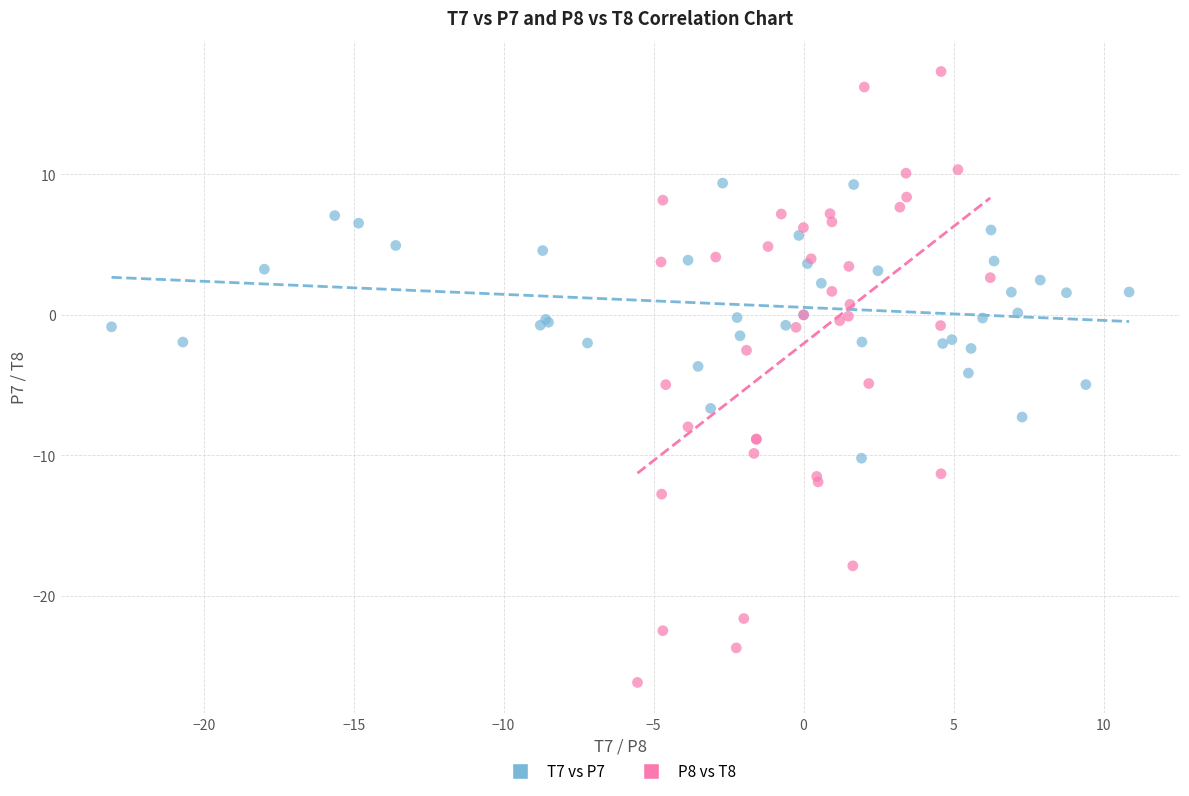

Which series has the widest spread of Y values?

P8 vs T8